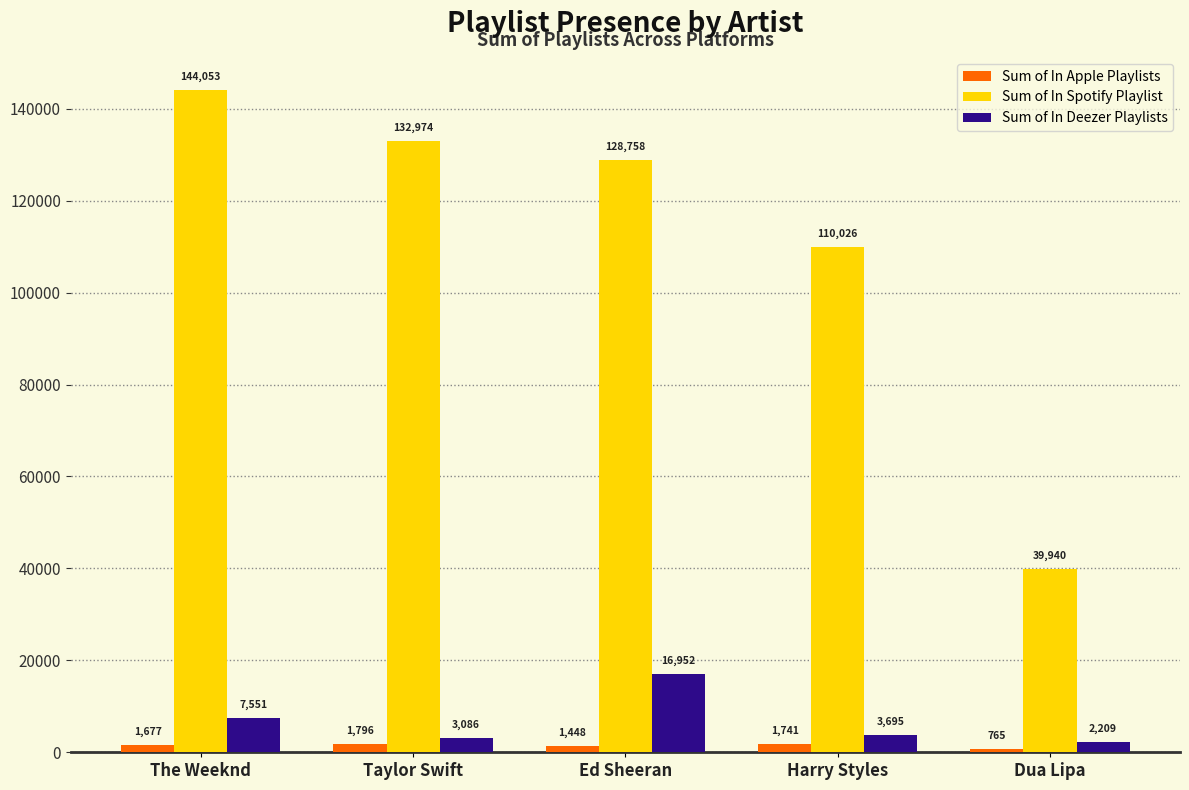

How many categories are shown in the chart?

5